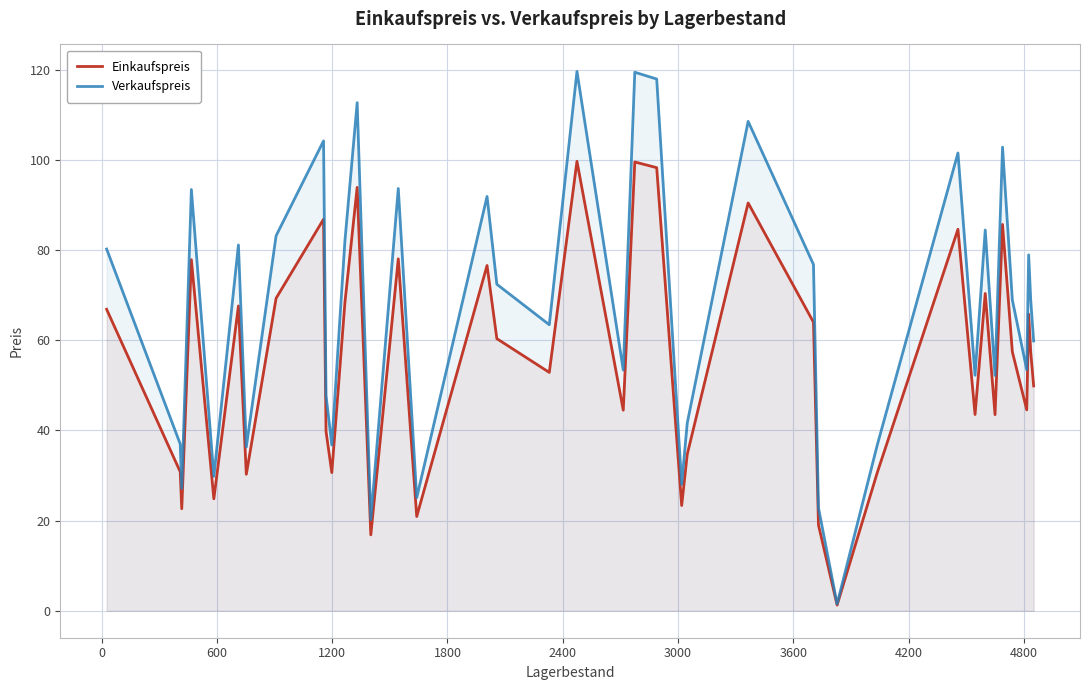

What is the value of the Verkaufspreis point at the 32nd from the left?

52.2